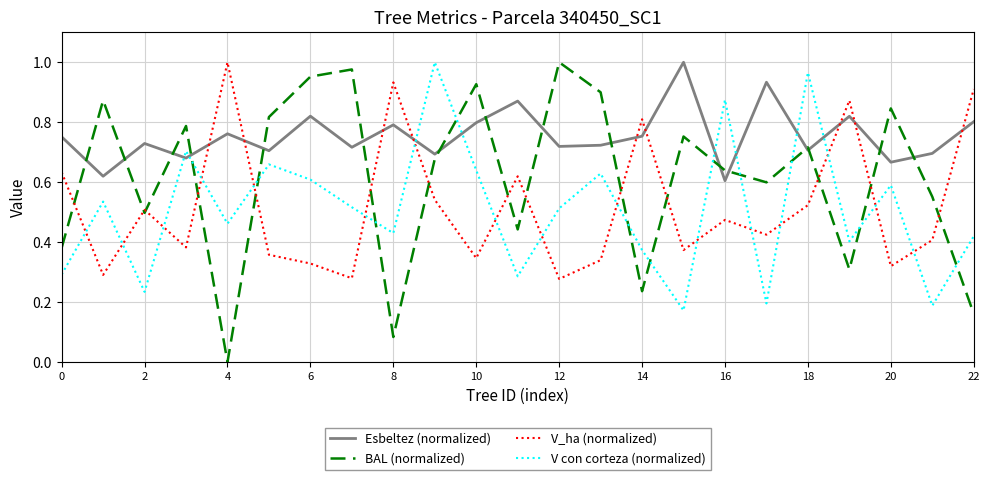

After their last crossing, which series has the higher values: BAL (normalized) or V con corteza (normalized)?

V con corteza (normalized)